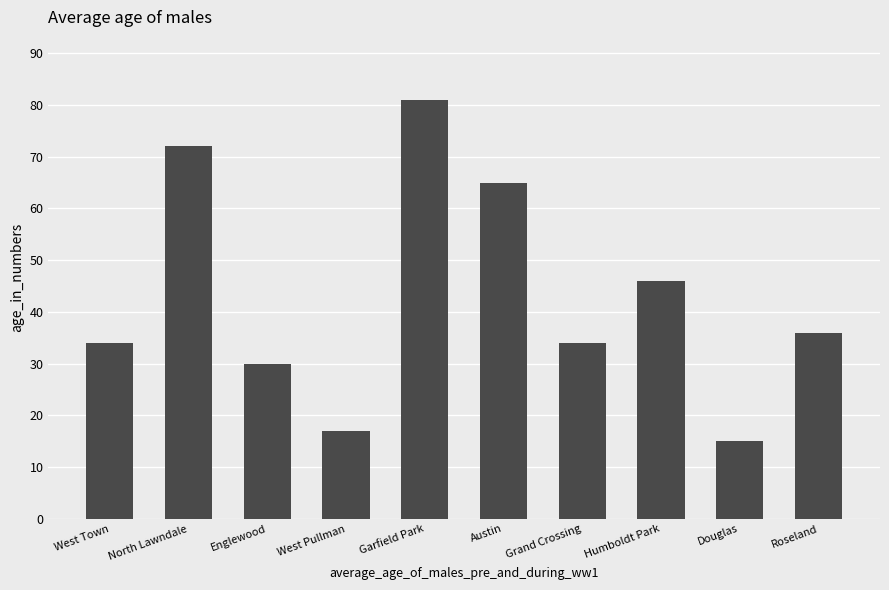

What is the change in value from Garfield Park to Humboldt Park?

-35